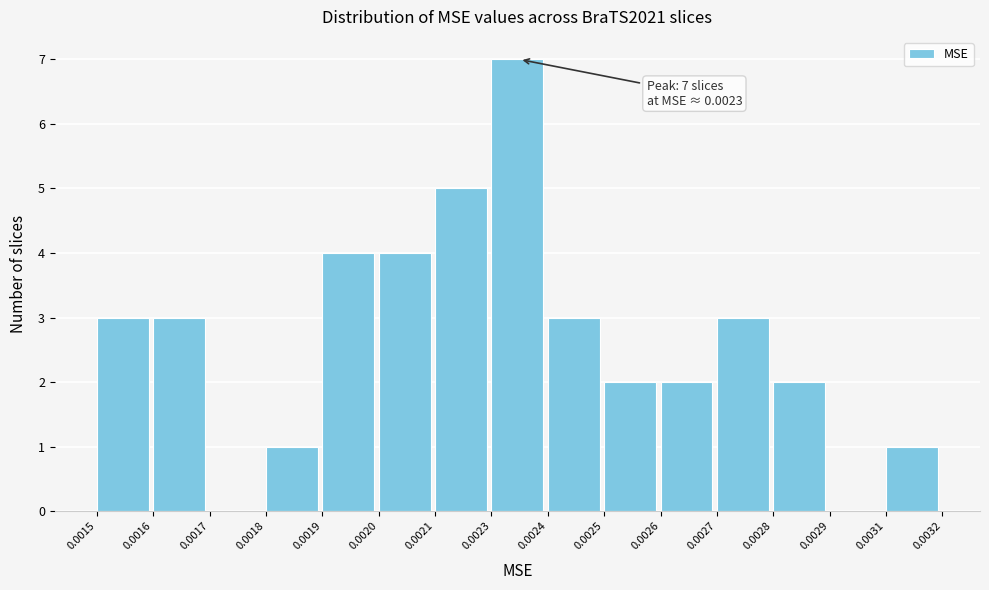

Reading left to right, what are all the values shown in this chart?

0.0015=3	0.0016=3	0.0017=0	0.0018=1	0.0019=4	0.0020=4	0.0021=5	0.0023=7	0.0024=3	0.0025=2	0.0026=2	0.0027=3	0.0028=2	0.0029=0	0.0031=1